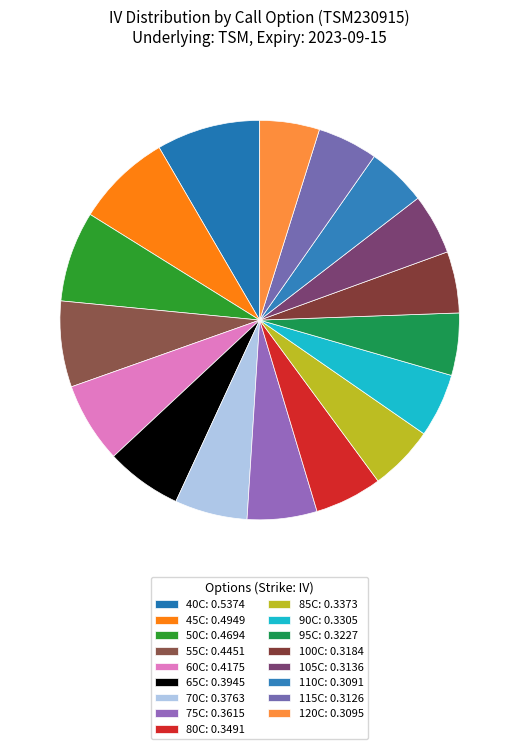

Which slice is the smallest?

TSM230915C00110000